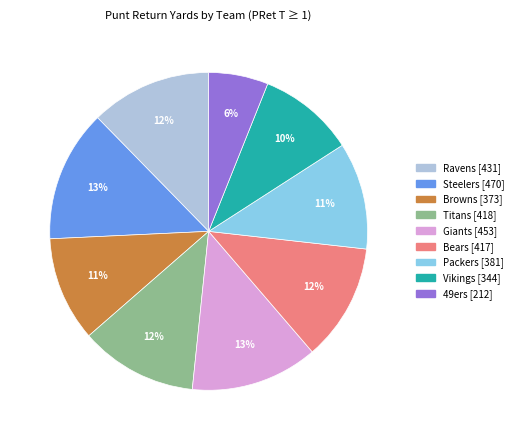

Which has a higher value, Steelers or 49ers?

Steelers